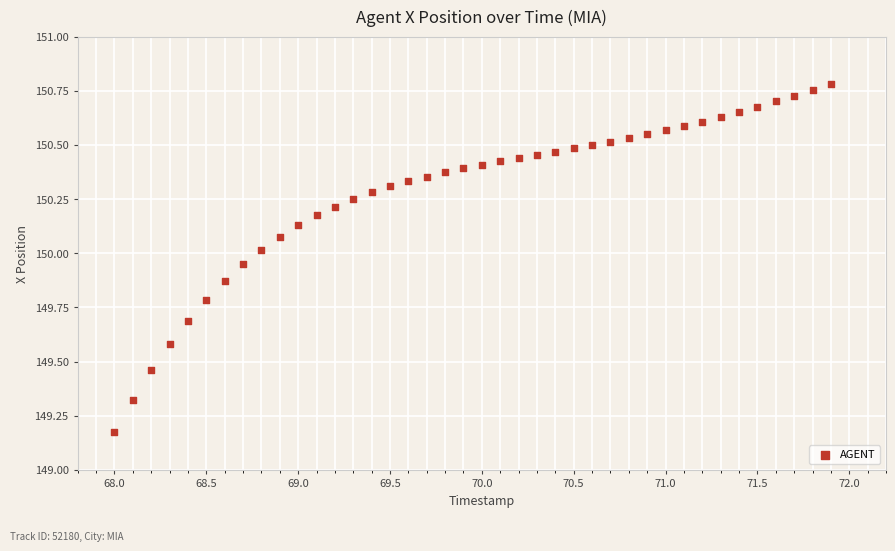

What is the range of Y values (max minus min)?

1.6